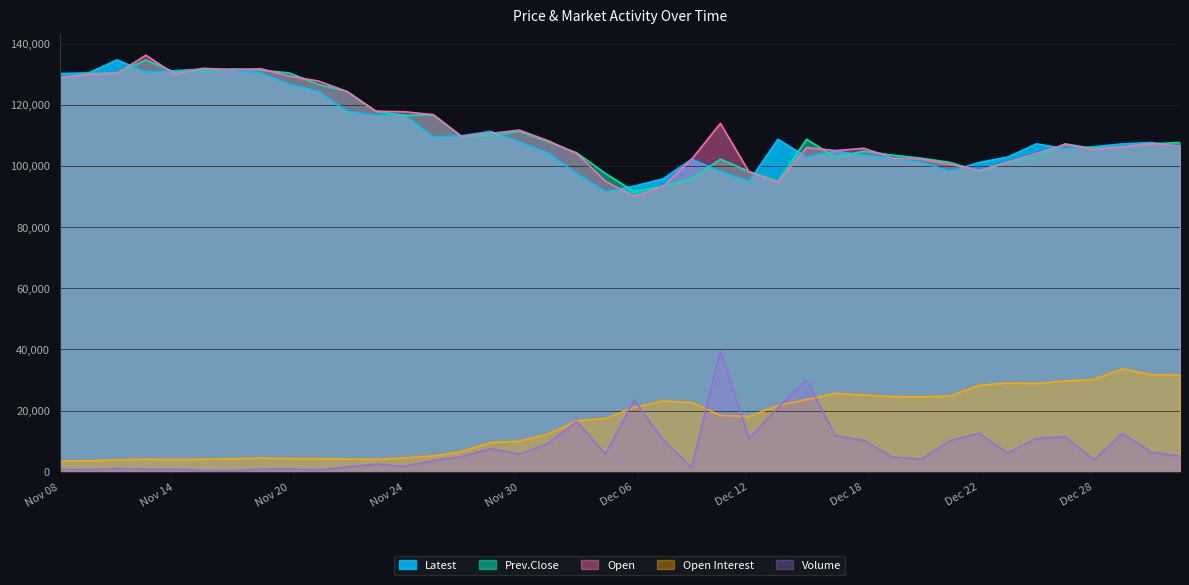

List the series in order of their peak value, lowest first.

Open Interest, Volume, Latest, Prev.Close, Open